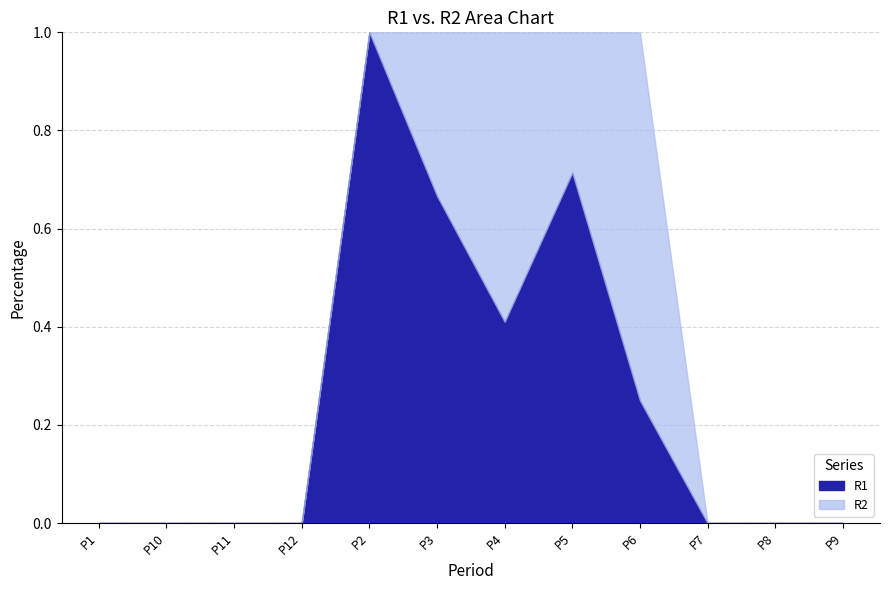

Between P3 and P7, which is larger?

P3